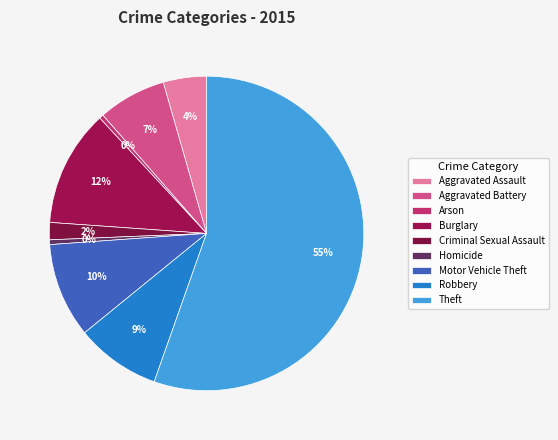

Which category has the biggest portion of the pie?

Theft